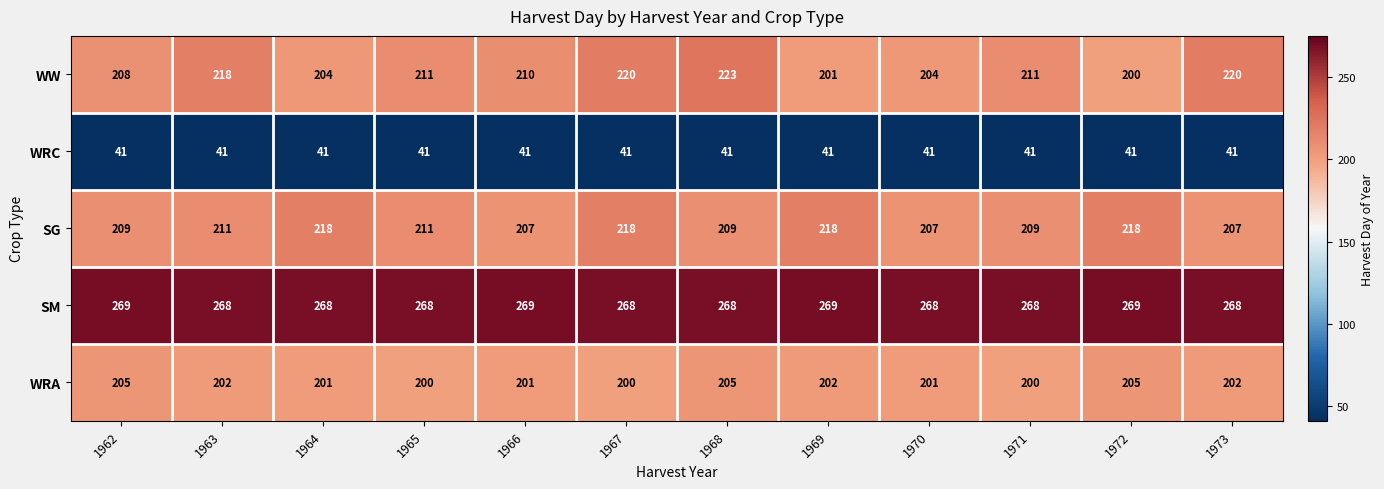

At which category is the sum across all series the highest?

1967